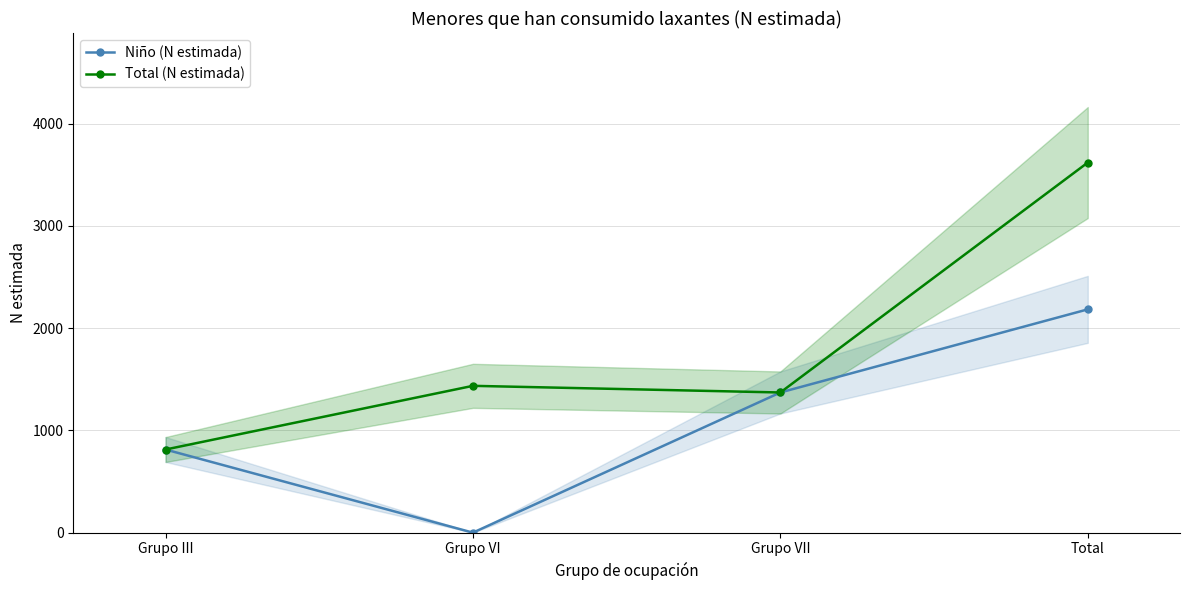

Where is Niño (N estimada) nearest to the value 1092?

Grupo III